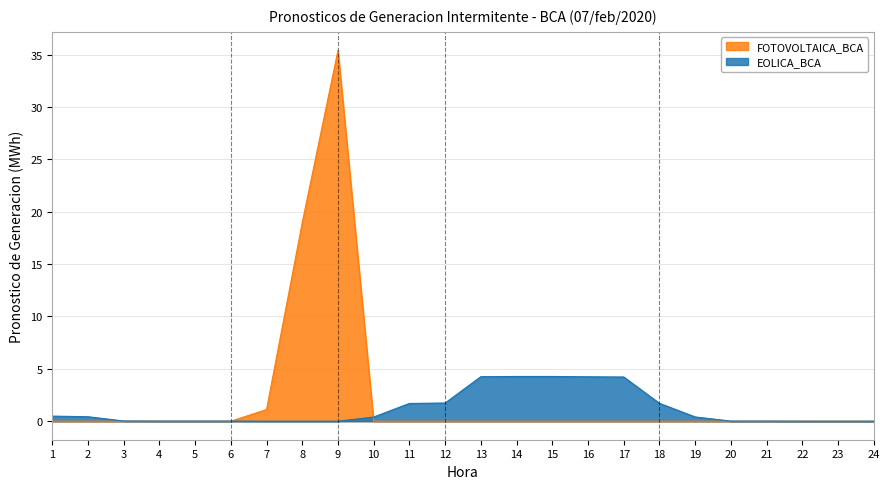

Which series has the largest range (max minus min)?

FOTOVOLTAICA_BCA